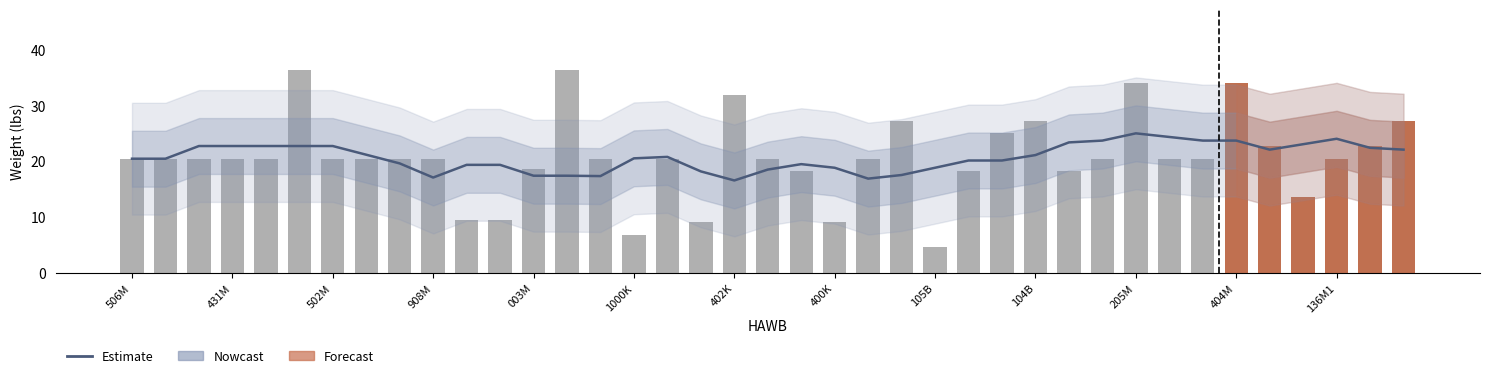

How many categories are shown in the chart?

39